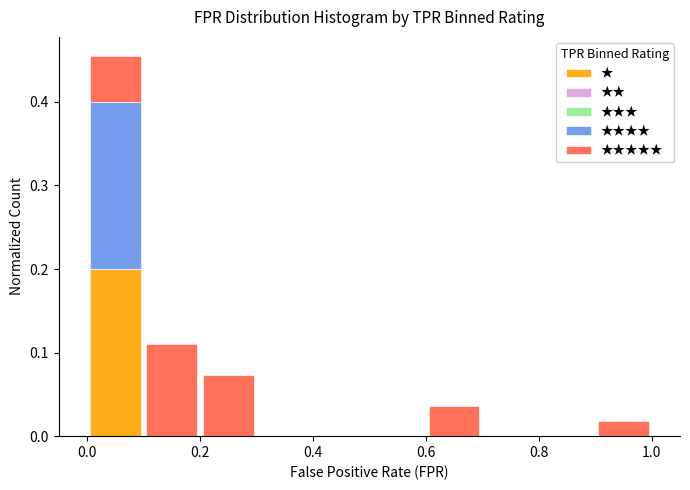

Which range on the x-axis has the tallest stacked bar (by total height)?

0.0 to 0.1